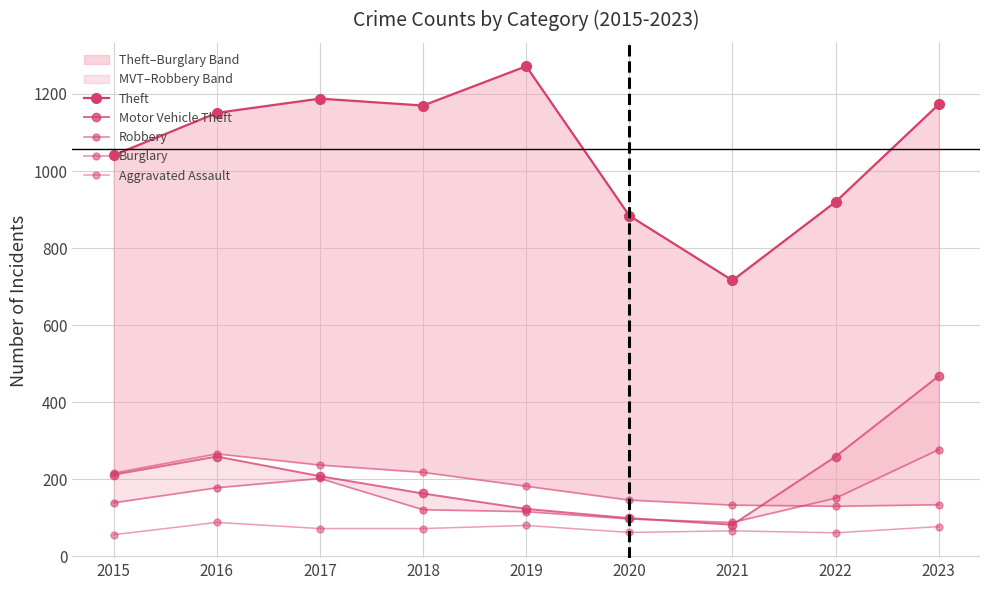

The Robbery series shows 398 at 2023. True or false?

False